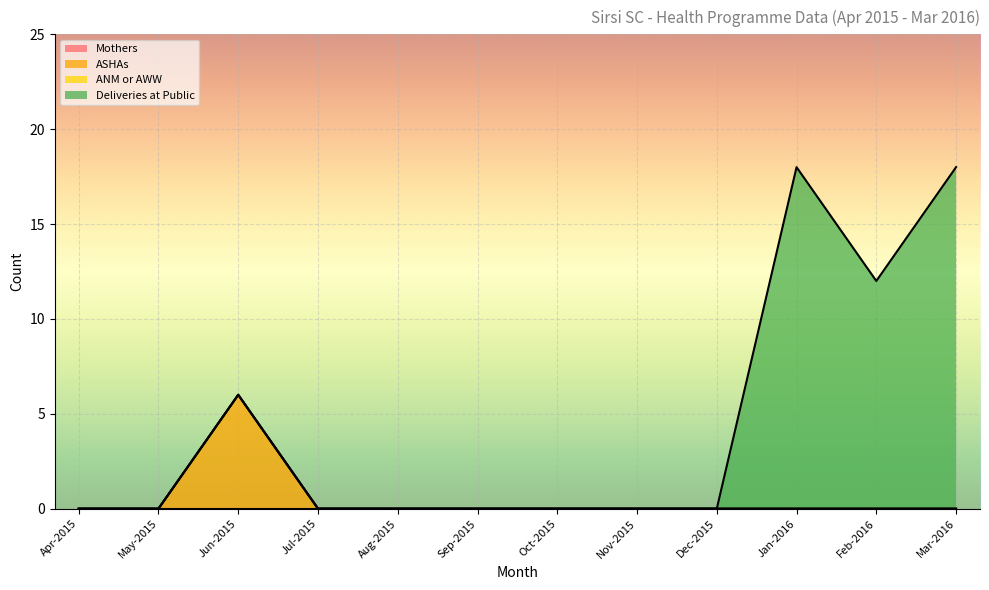

At which category is the sum across all series the highest?

Jan-2016